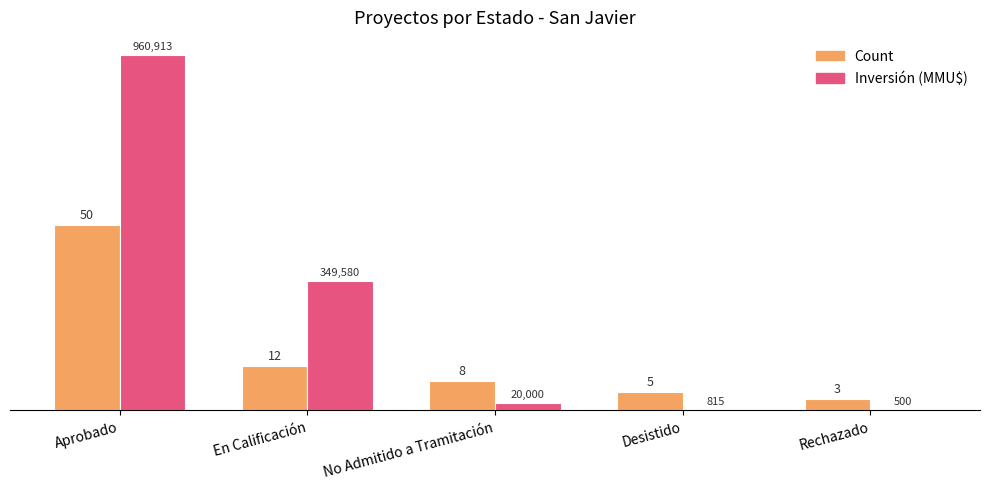

What is the total value across all series at En Calificación?

47.0